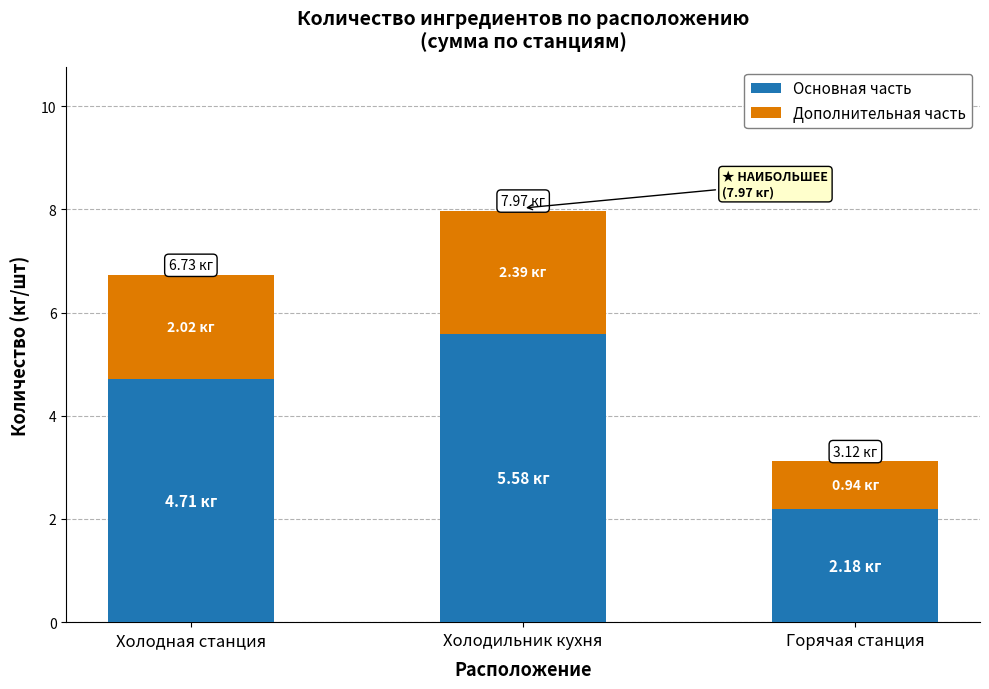

Count the number of categories in the chart.

3